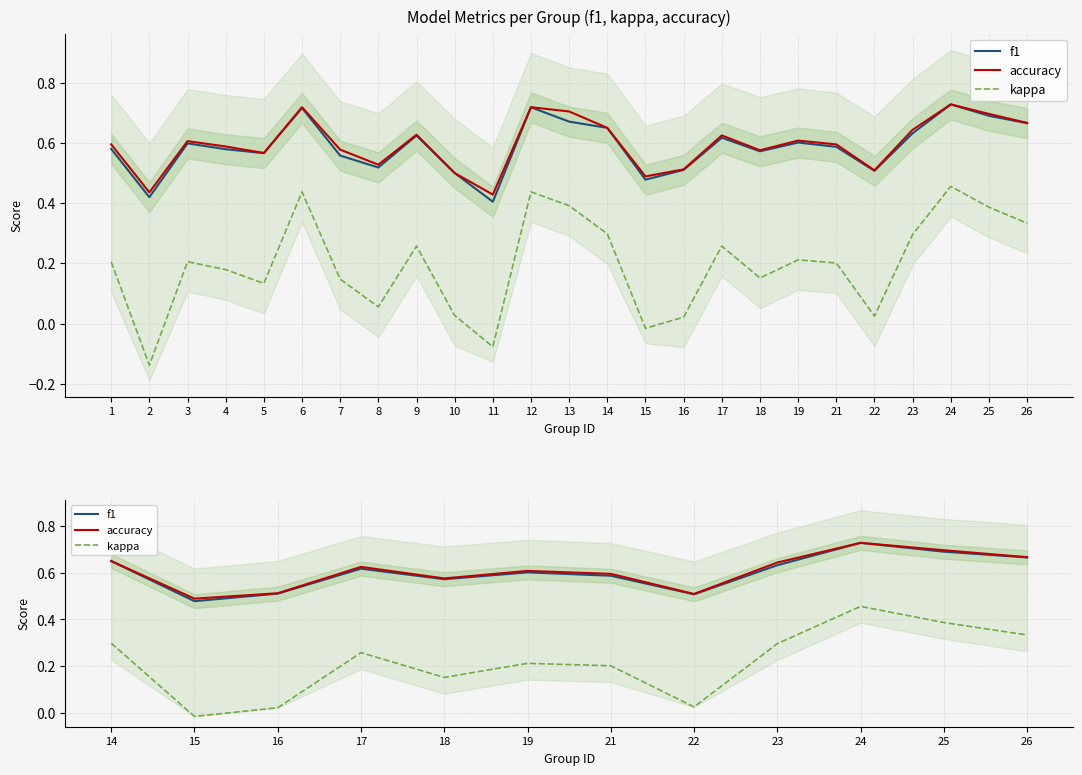

Which series has the largest total across all categories?

accuracy